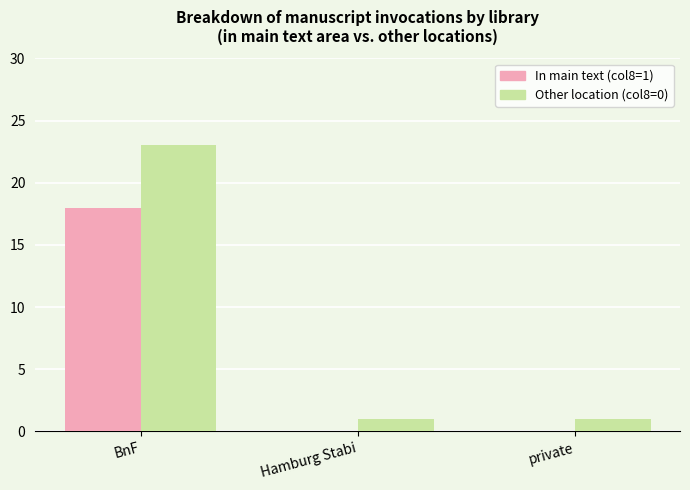

How many groups of bars are there?

3